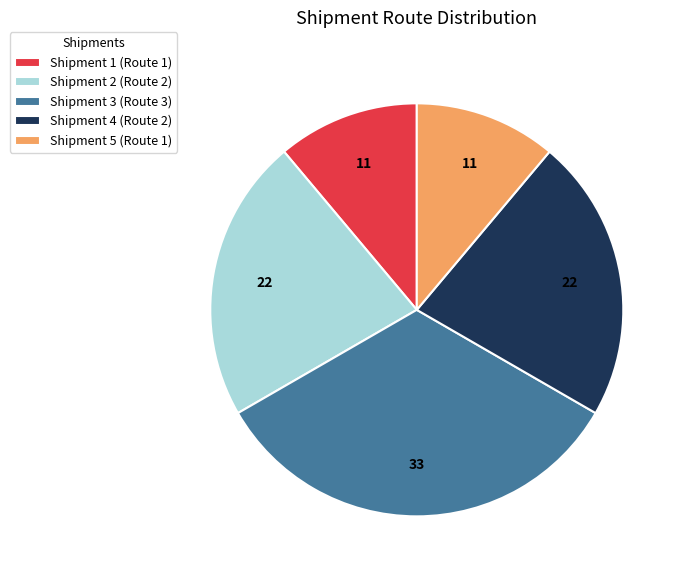

Combined, do Shipment 3 (Route 3) and Shipment 5 (Route 1) account for over 50%?

No